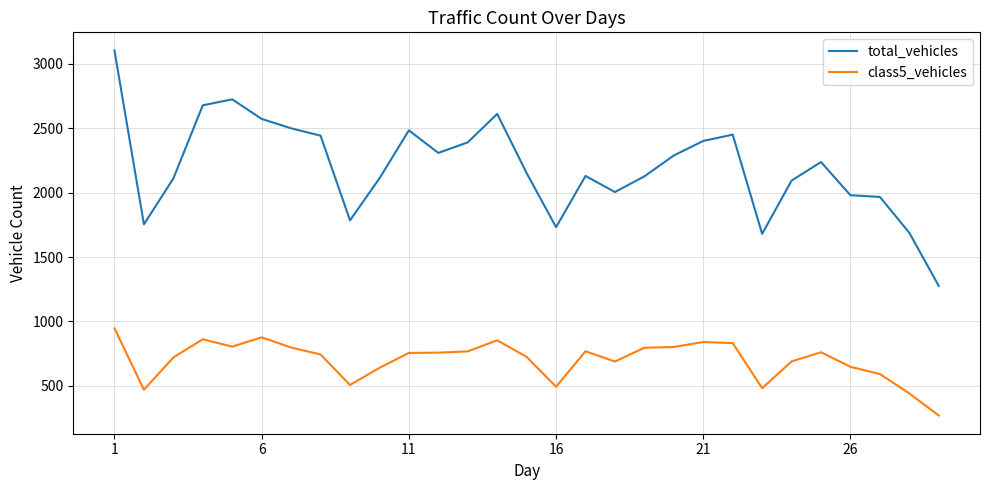

True or false: class5_vehicles and total_vehicles cross at least once.

False